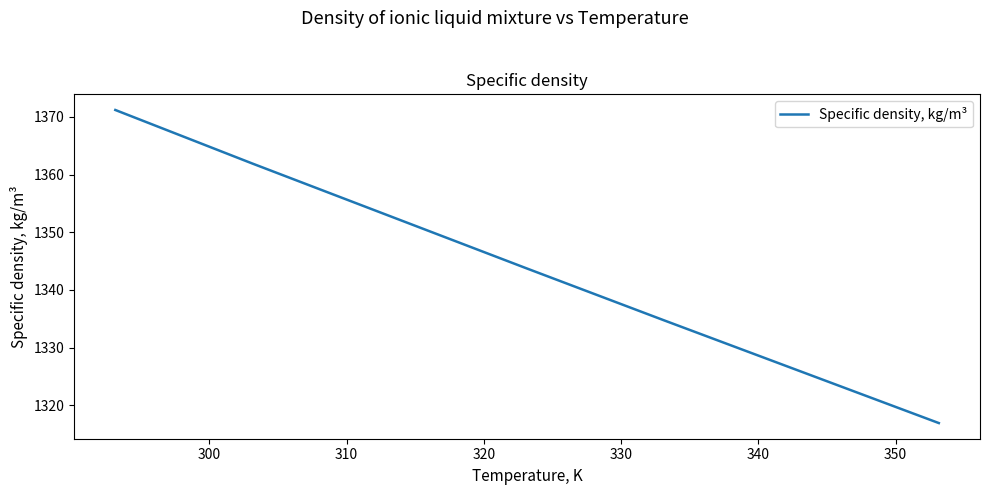

How many values are below 1343?

3